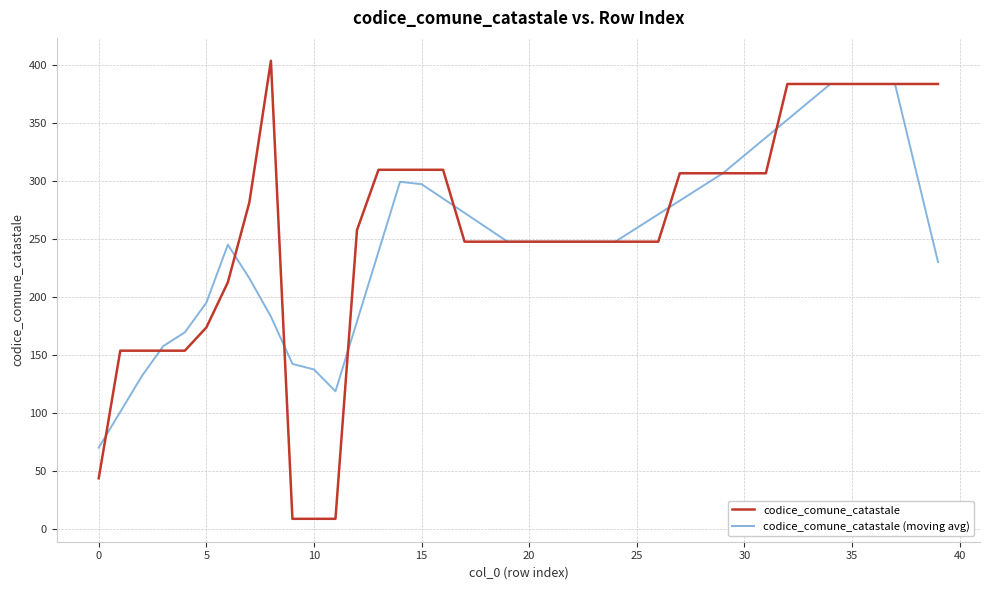

Which series has the largest range (max minus min)?

codice_comune_catastale